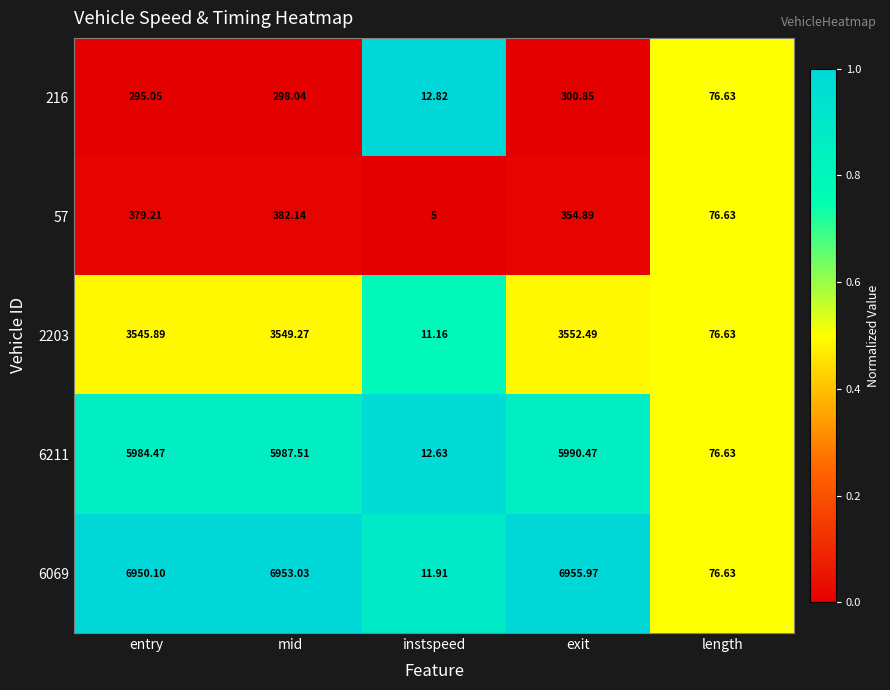

Is the value of 2203 at mid greater than the value of 57 at length?

Yes